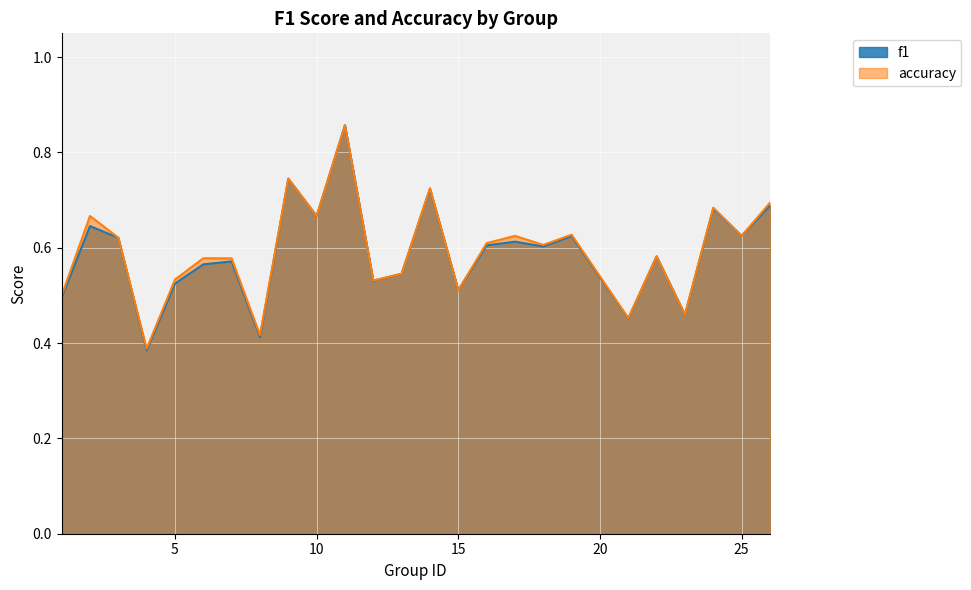

Is it true that f1 equals 0.4 at 3?

False